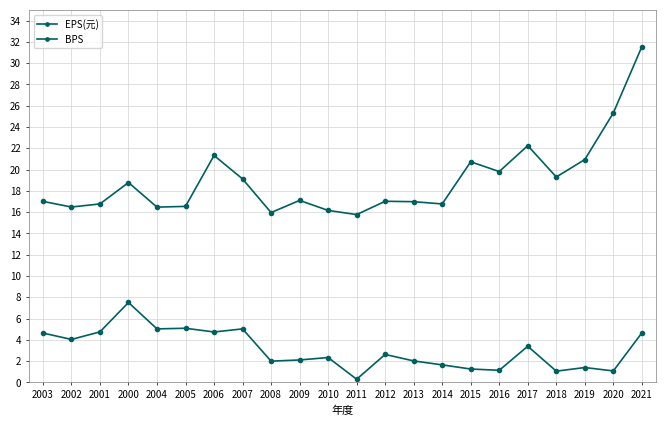

Reading left to right, transcribe all the data shown in this chart.

EPS(元): 4.6	4.0	4.8	7.5	5.0	5.1	4.7	5.0	2.0	2.1	2.3	0.3	2.6	2.0	1.6	1.3	1.1	3.4	1.1	1.4	1.1	4.7
BPS: 17.0	16.5	16.8	18.8	16.5	16.5	21.3	19.1	16.0	17.1	16.2	15.8	17.0	17.0	16.8	20.7	19.8	22.2	19.3	20.9	25.3	31.5